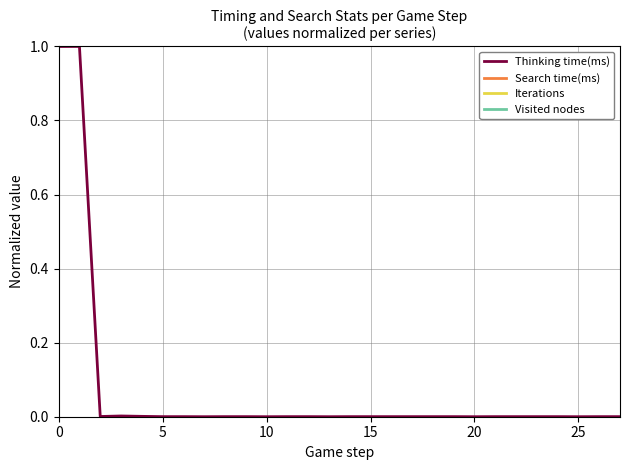

True or false: Iterations has a value of nan at 13.

False